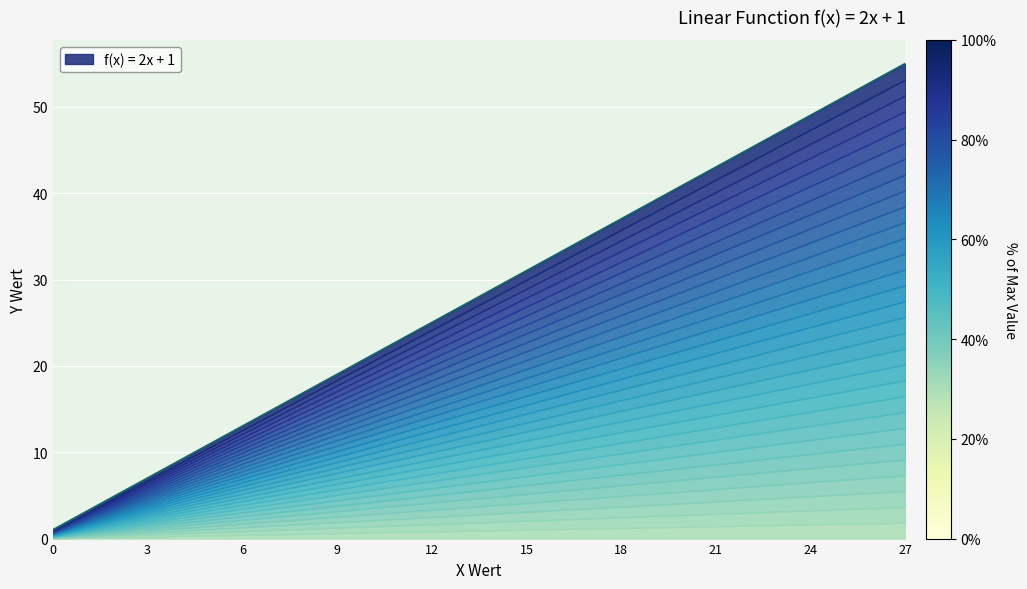

What is the greatest value displayed?

55